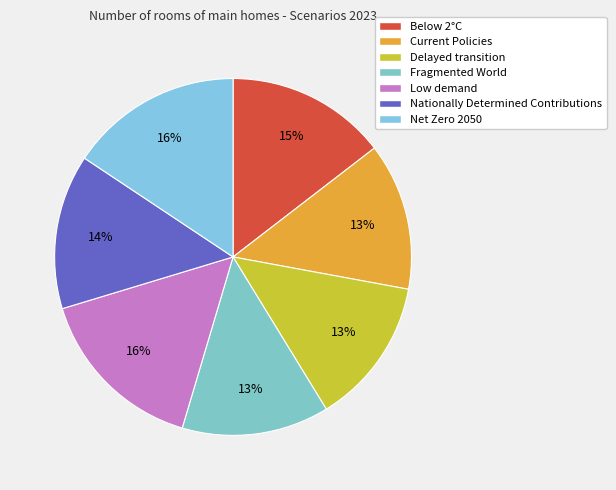

Does Delayed transition account for over 50% of the chart?

No